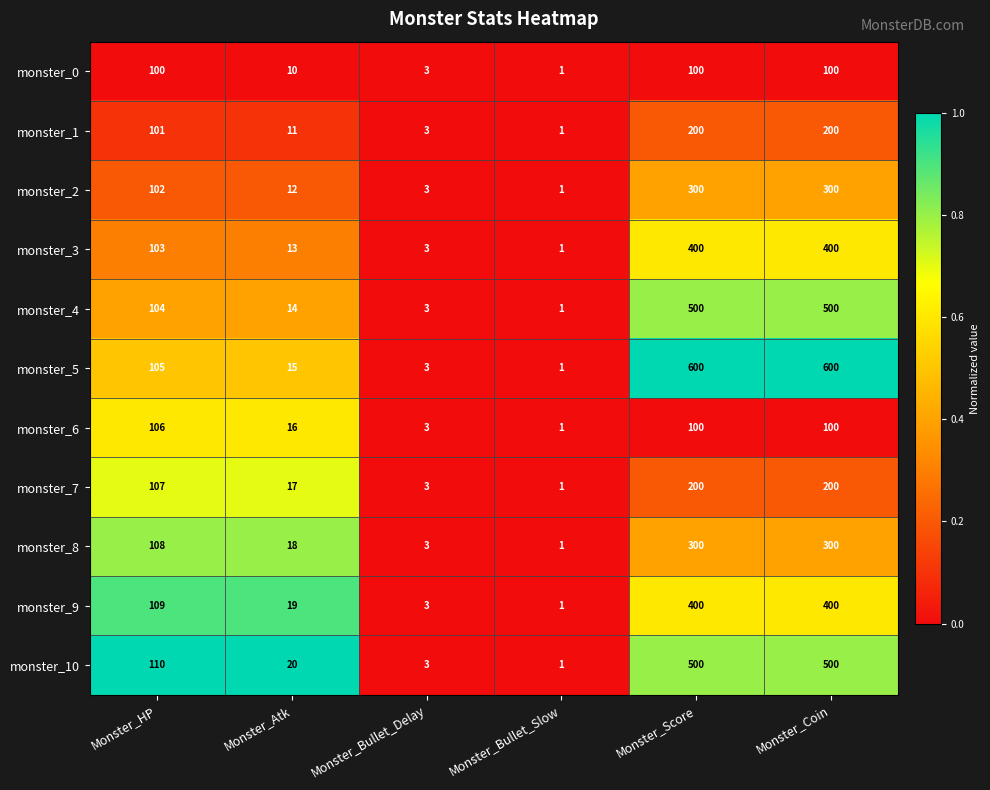

Is it true that monster_2 equals 3 at Monster_Bullet_Delay?

True